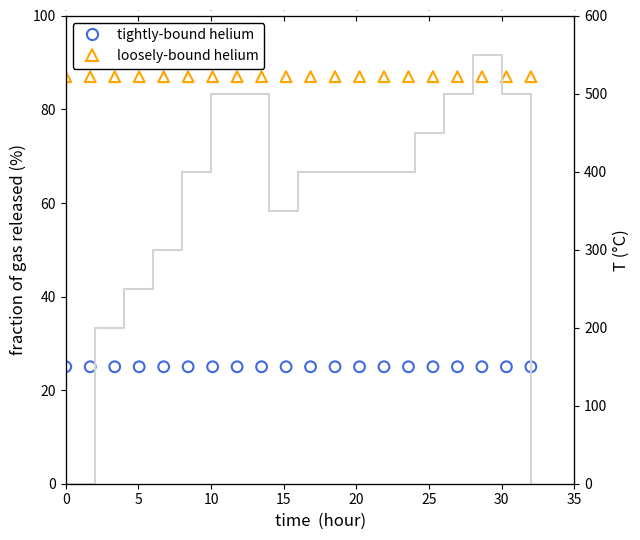

At how many categories does at least one series exceed 65?

20